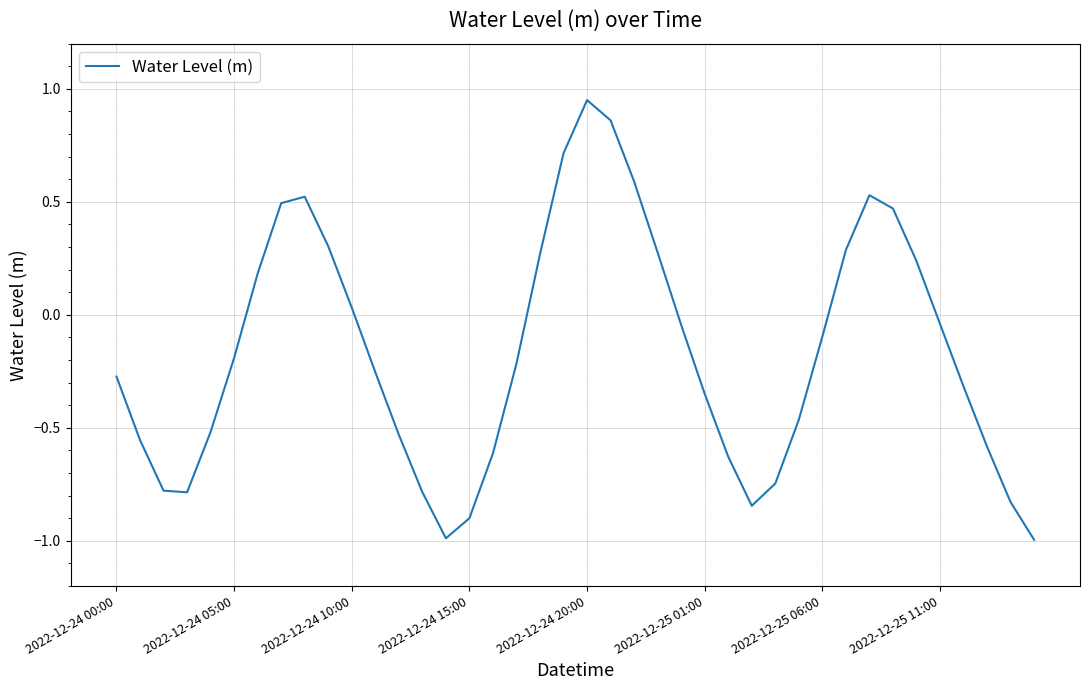

What is the difference between the maximum and minimum values?

1.9